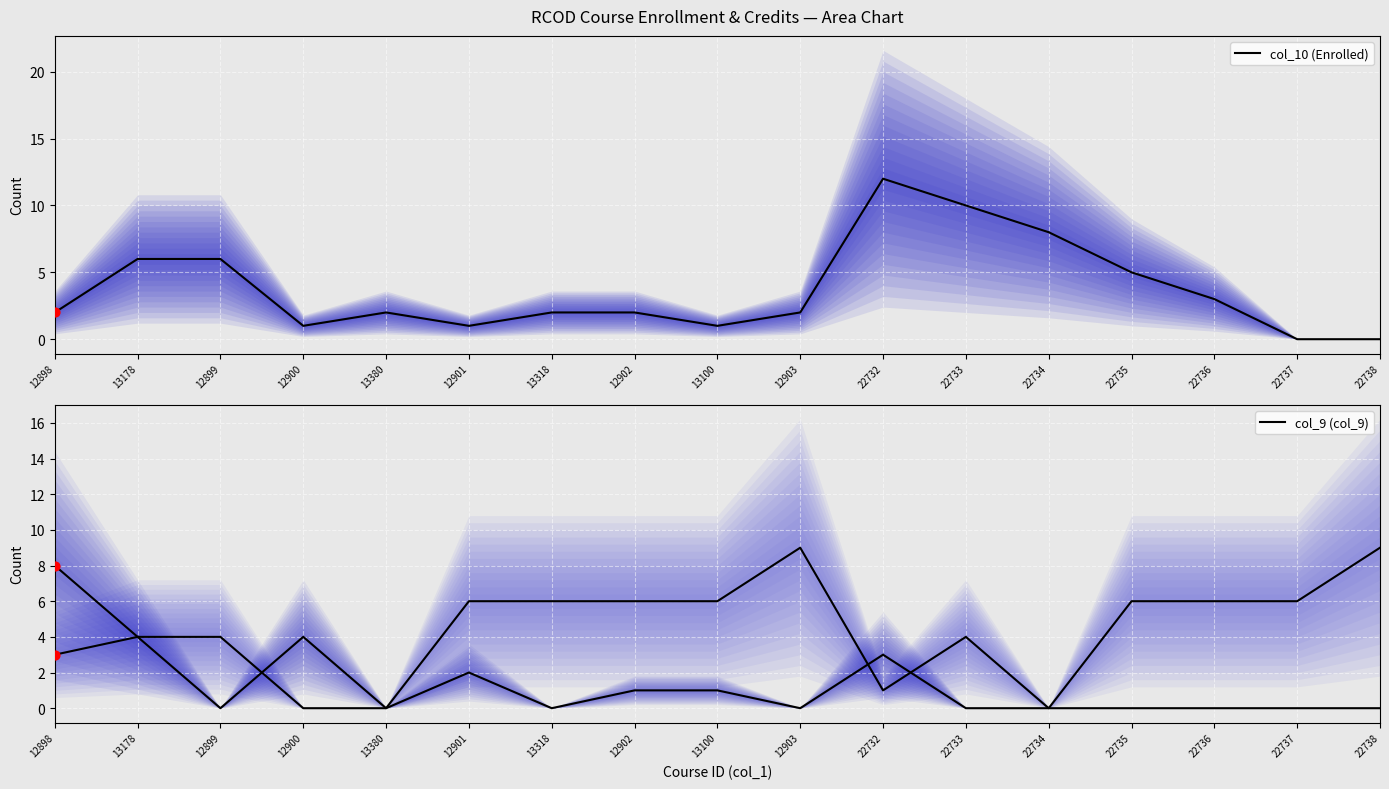

Which series reaches the maximum Y coordinate?

col_10 (Enrolled)